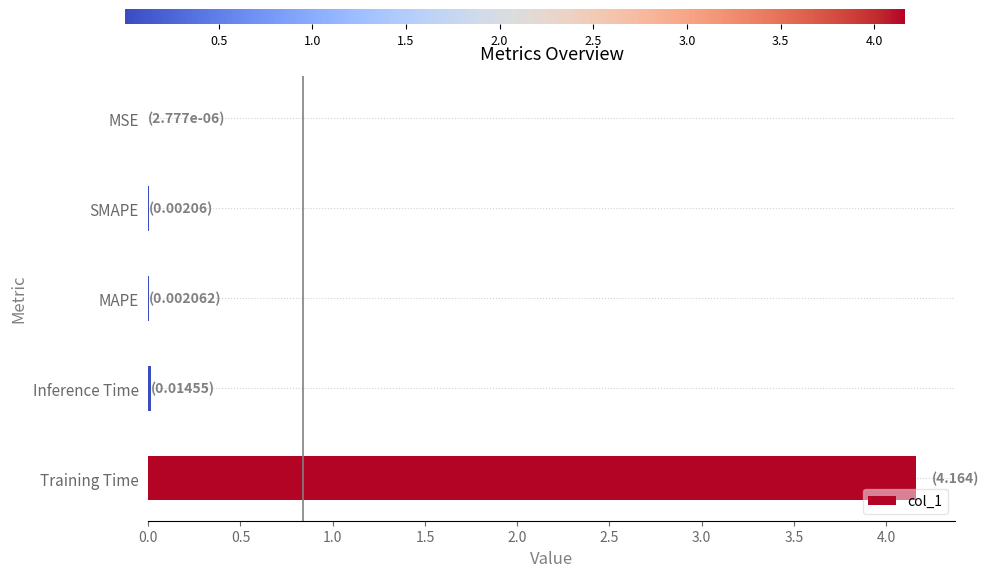

Which label corresponds to the largest value in the chart?

Training Time